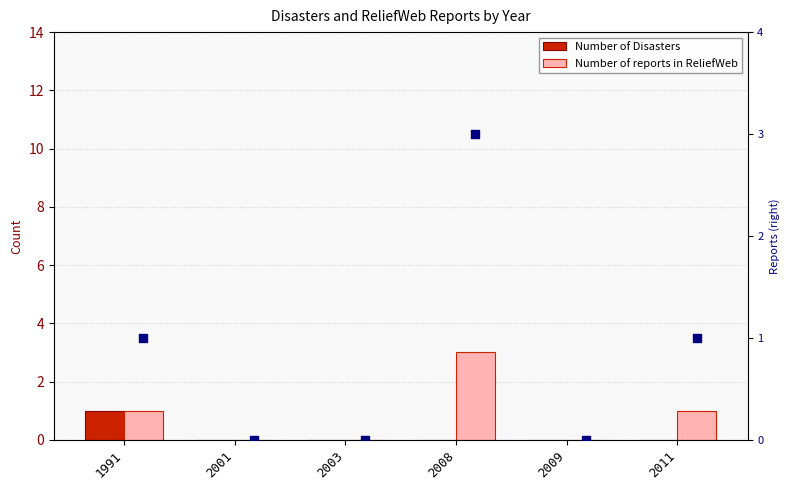

Which series reaches the minimum Y coordinate?

Number of Disasters